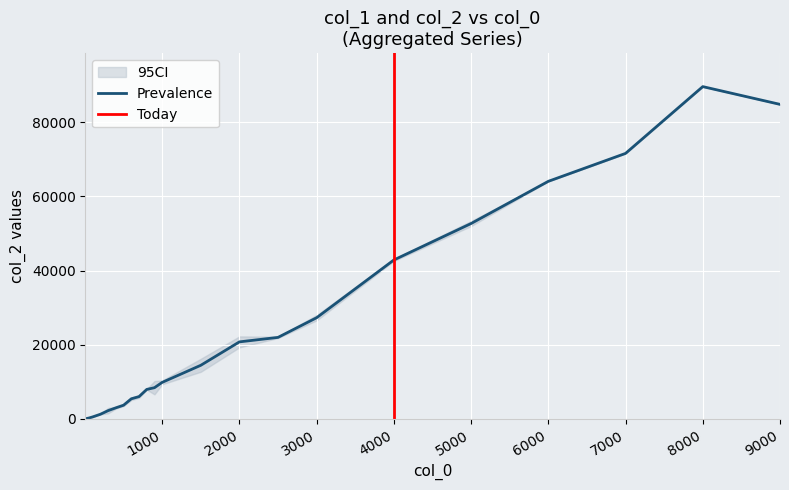

At how many categories does at least one series exceed 24769?

7